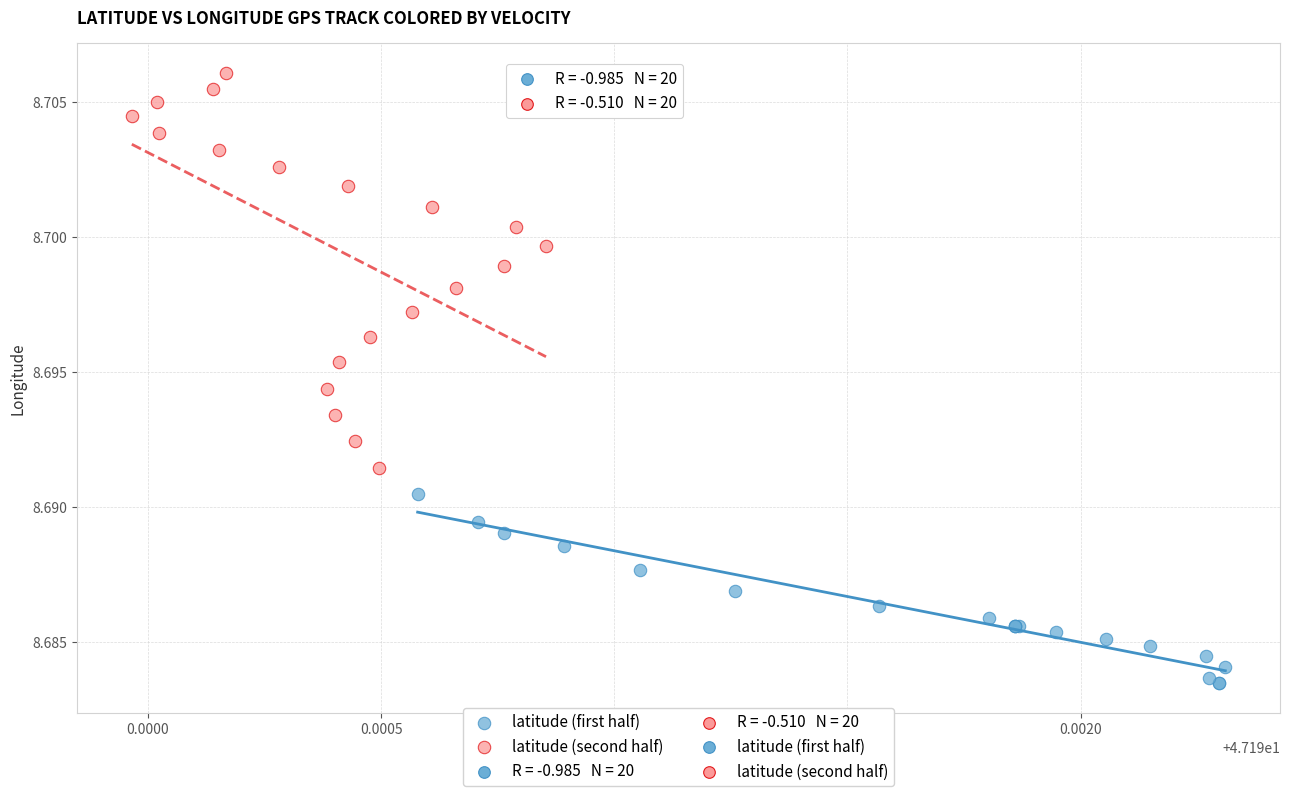

Which series has the widest spread of Y values?

latitude (second half)